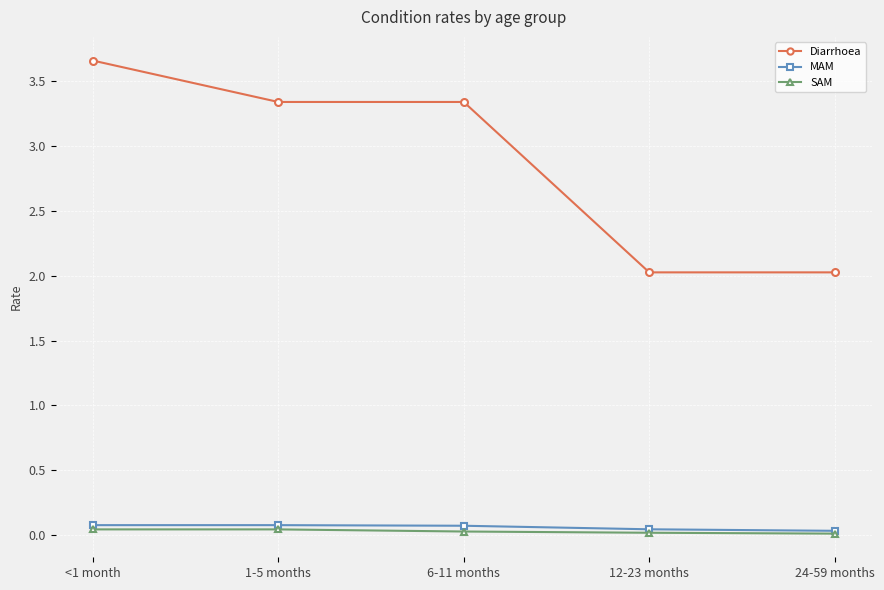

What is the difference between the maximum and minimum values in the Diarrhoea series?

1.6